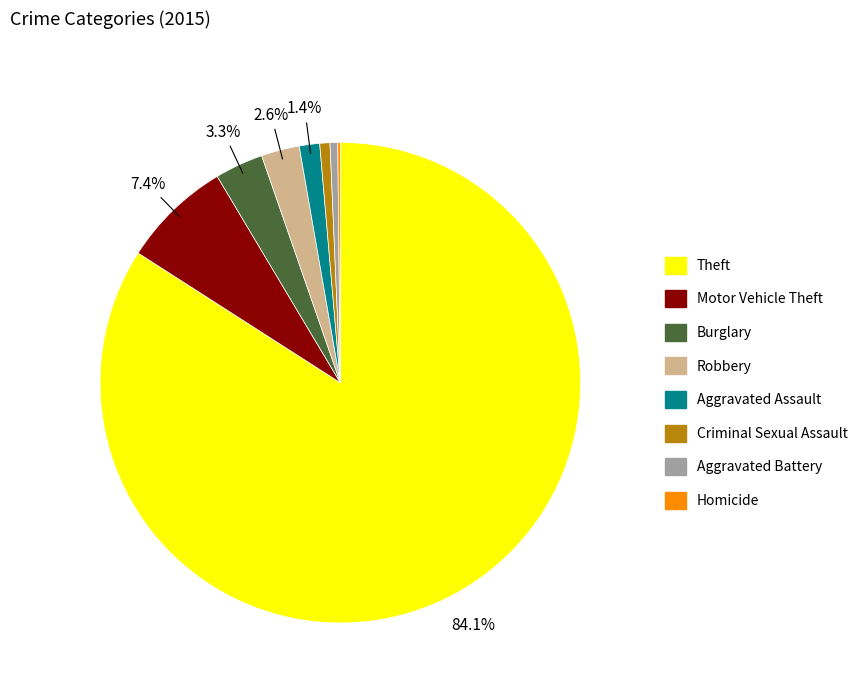

Is it true that Theft is 98% of the pie?

False